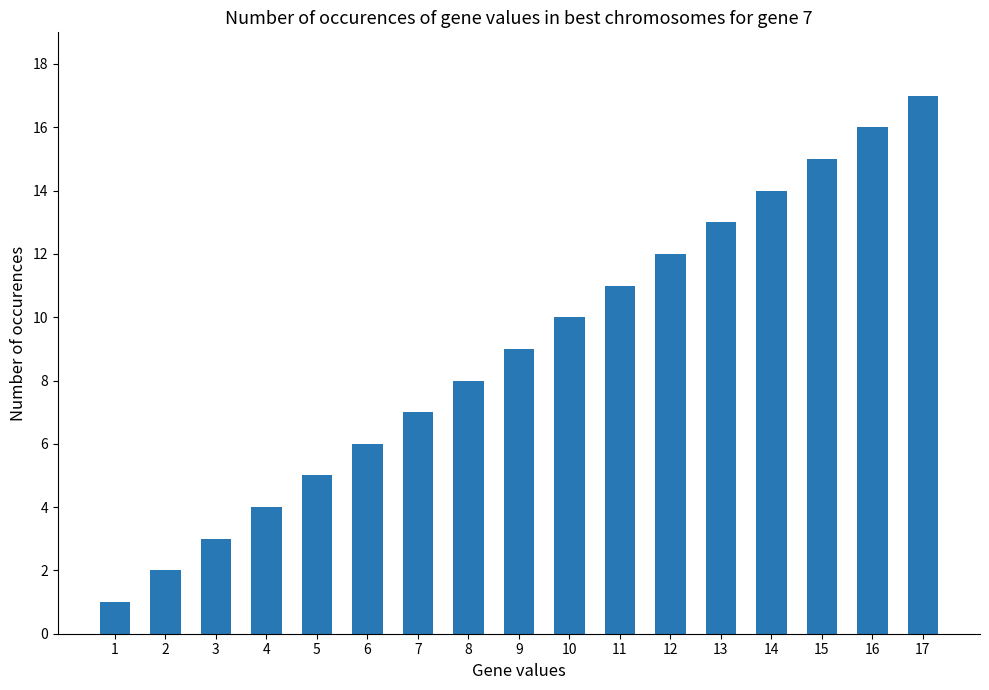

The value at 6 is 3. True or false?

False